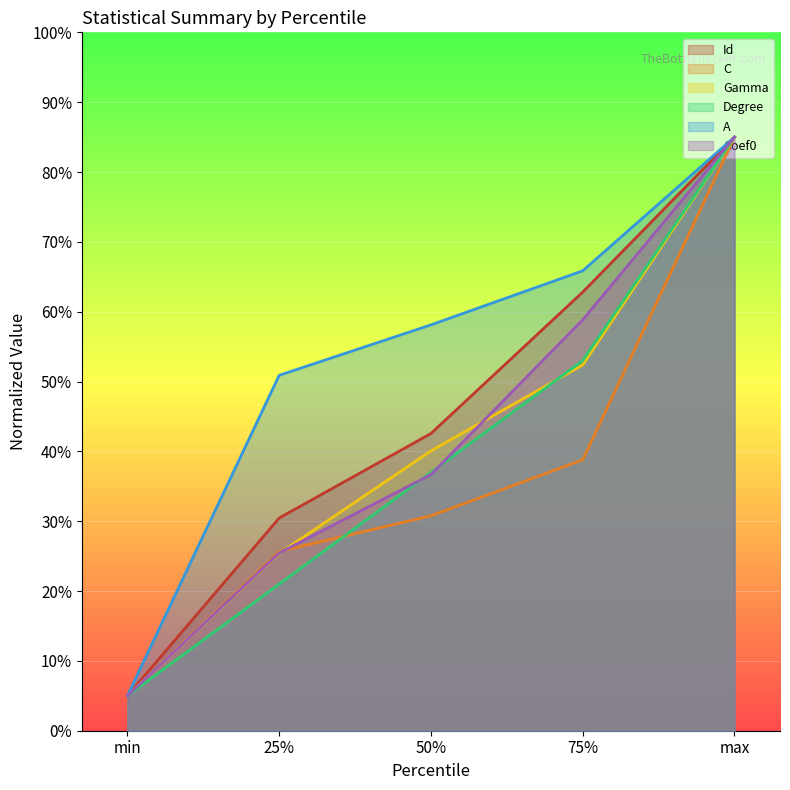

True or false: A and Degree intersect in this chart.

False